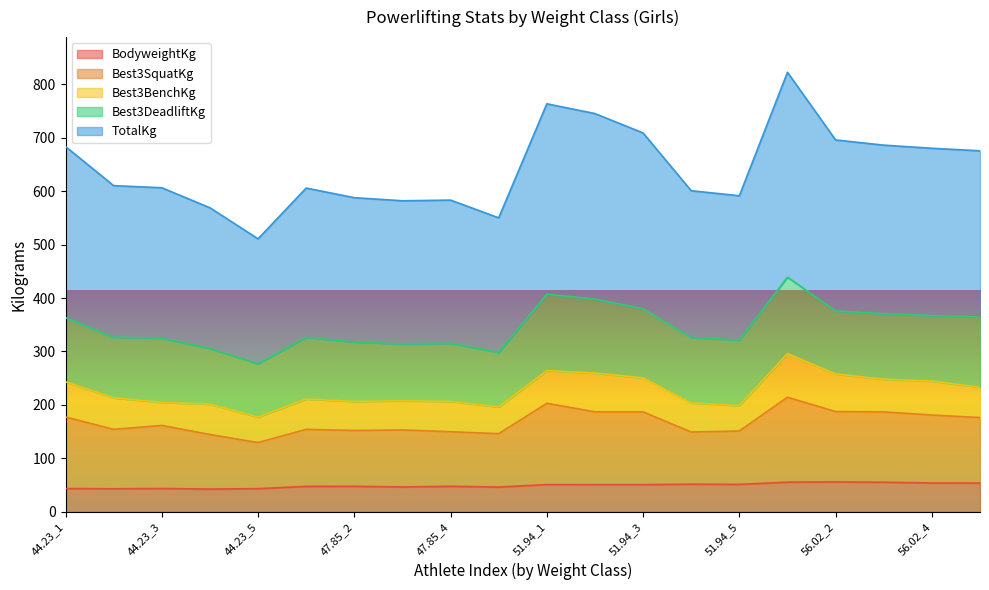

At which category is the sum across all series the highest?

56.02_1